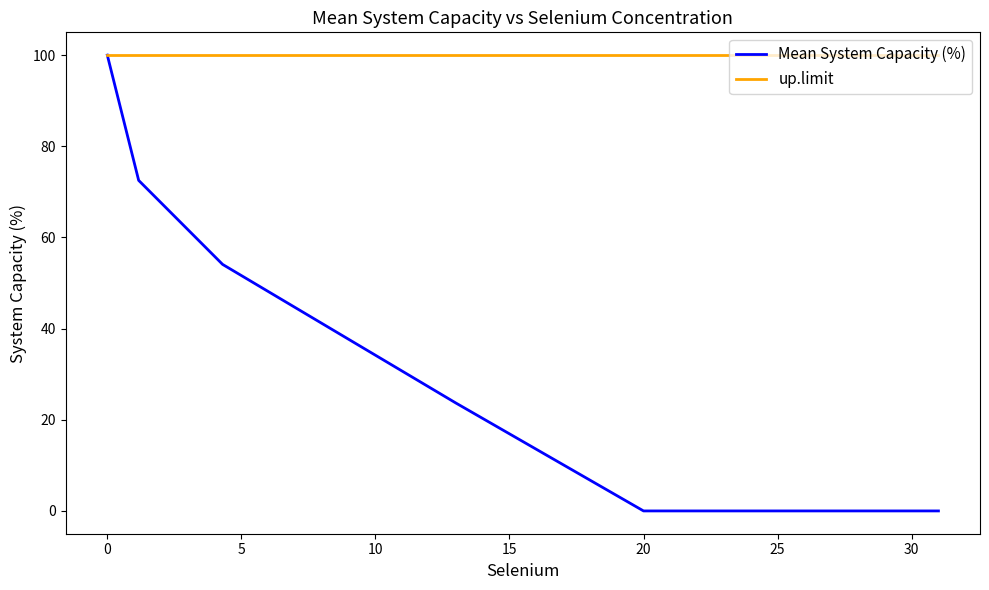

Reading left to right, what are all the values shown in this chart?

Mean System Capacity (%): 100.0	72.5	54.1	23.7	0.0	0.0
up.limit: 100.0	100.0	100.0	100.0	100.0	100.0